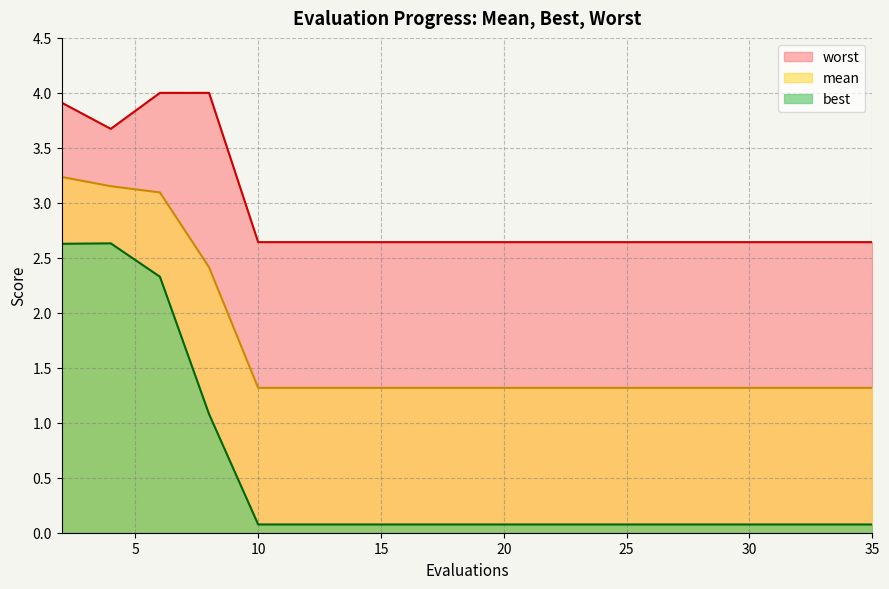

True or false: worst and best intersect in this chart.

False